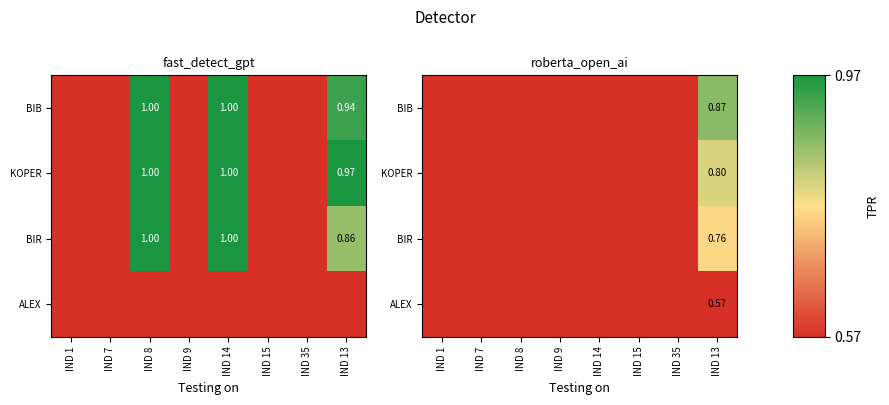

Is the value of ALEX at IND 14 greater than the value of BIB at IND 7?

No